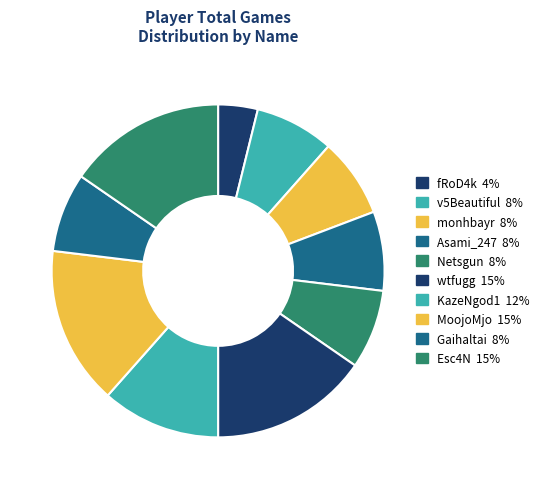

Do fRoD4k and Asami_247 together represent more than half of the pie?

No